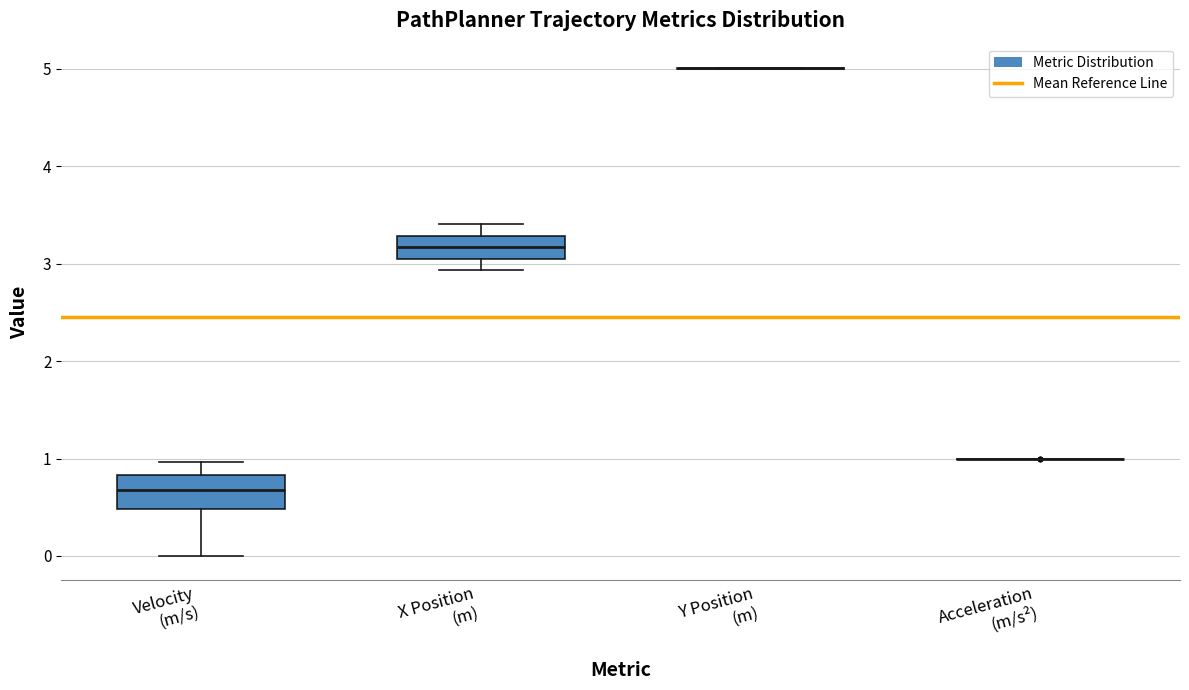

Comparing the boxes themselves (not the whiskers), which one is the tallest?

Velocity (m/s)